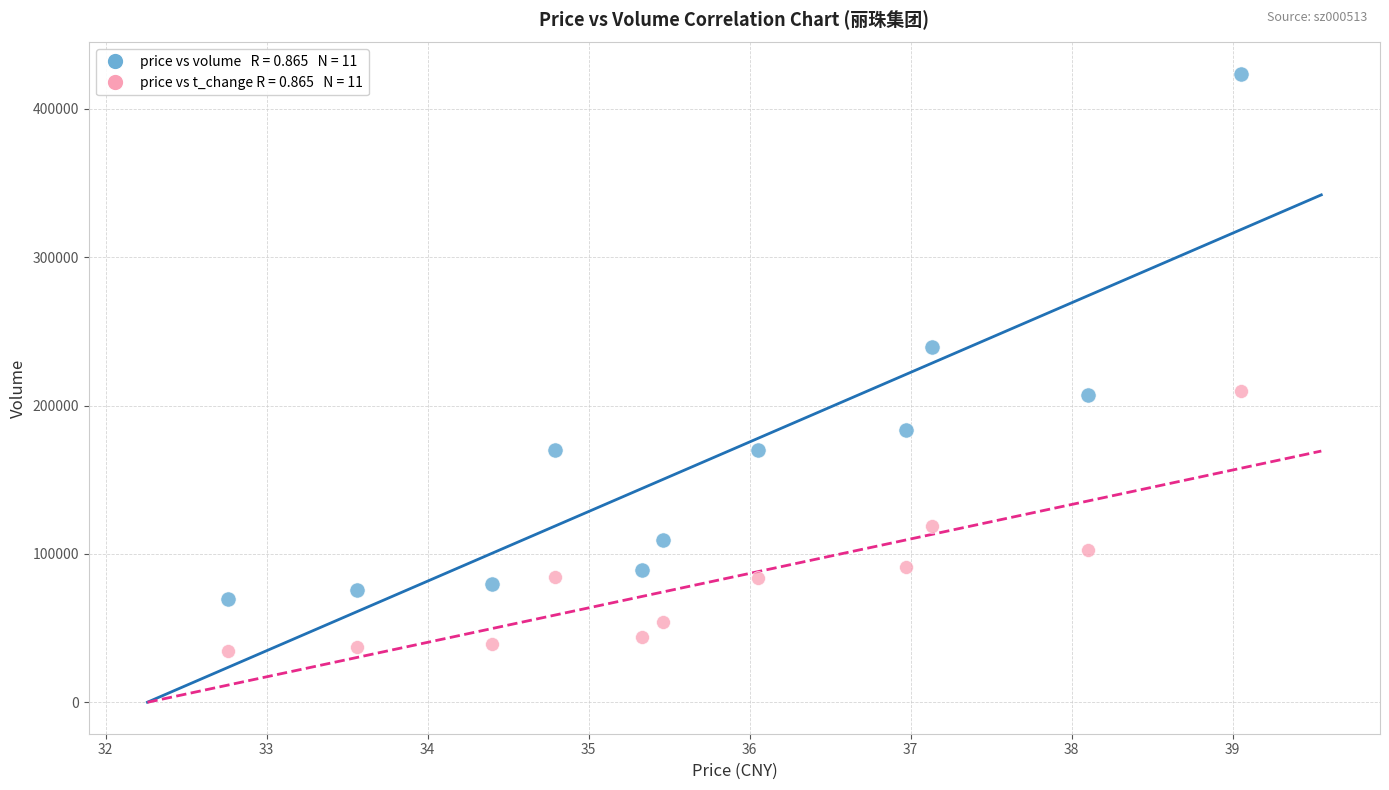

Across all series, what Y value is closest to 228981?

239717